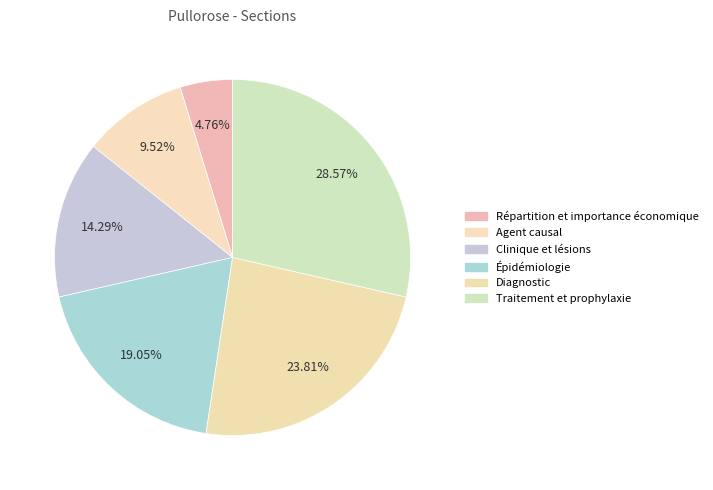

To the nearest percent, what is the difference between the Clinique et lésions and Traitement et prophylaxie slice percentages?

14%